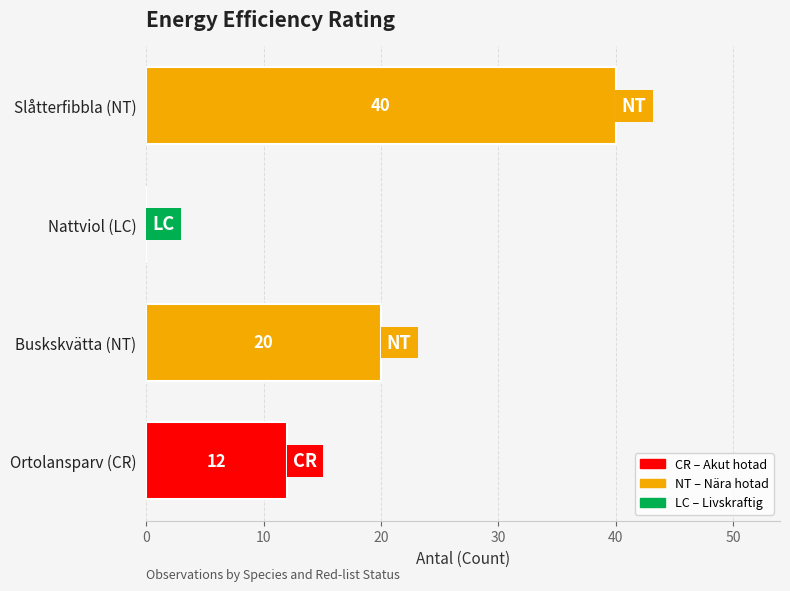

Between Ortolansparv (CR) and Nattviol (LC), which is larger?

Ortolansparv (CR)